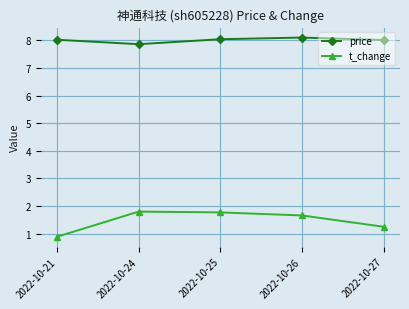

Which series has the widest spread of values?

t_change